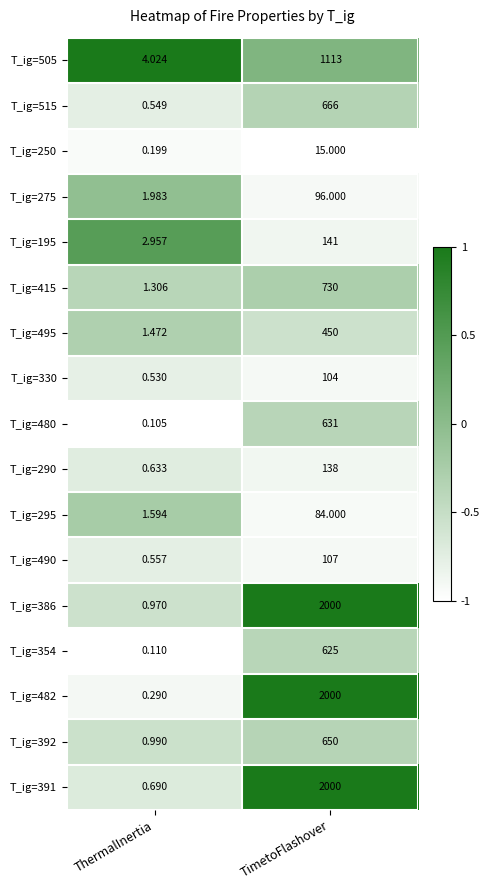

List the labels in order of T_ig=495 value, smallest first.

ThermalInertia, TimetoFlashover